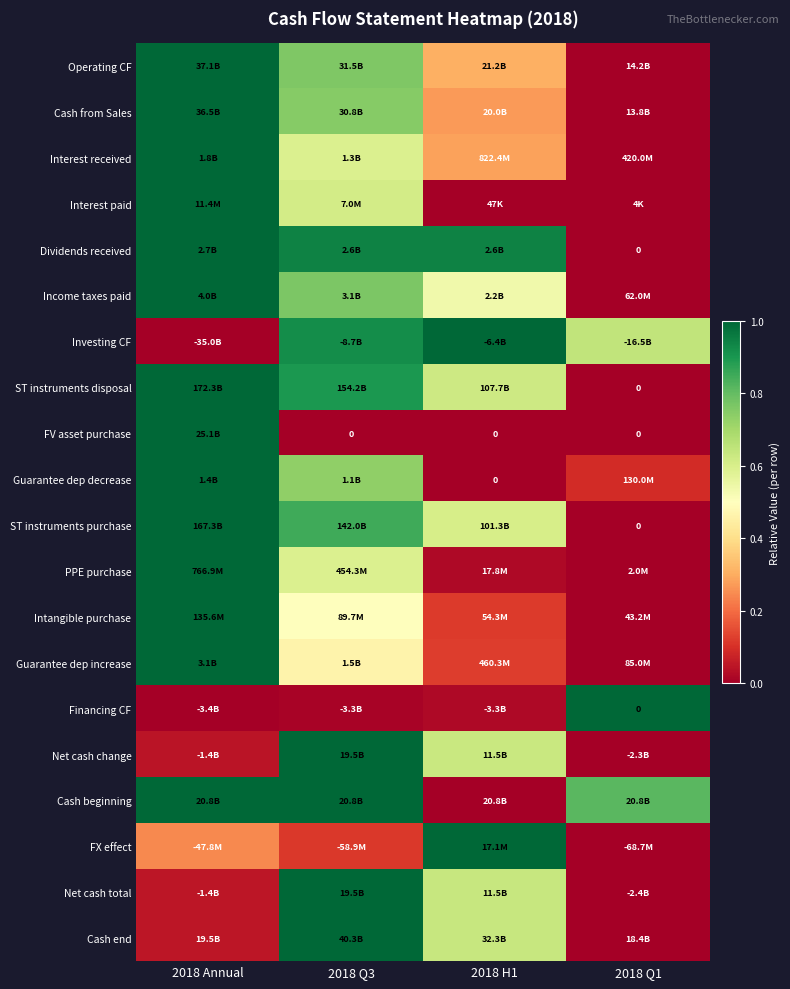

The value of FX effect at 2018 Q3 is 0.2. True or false?

False